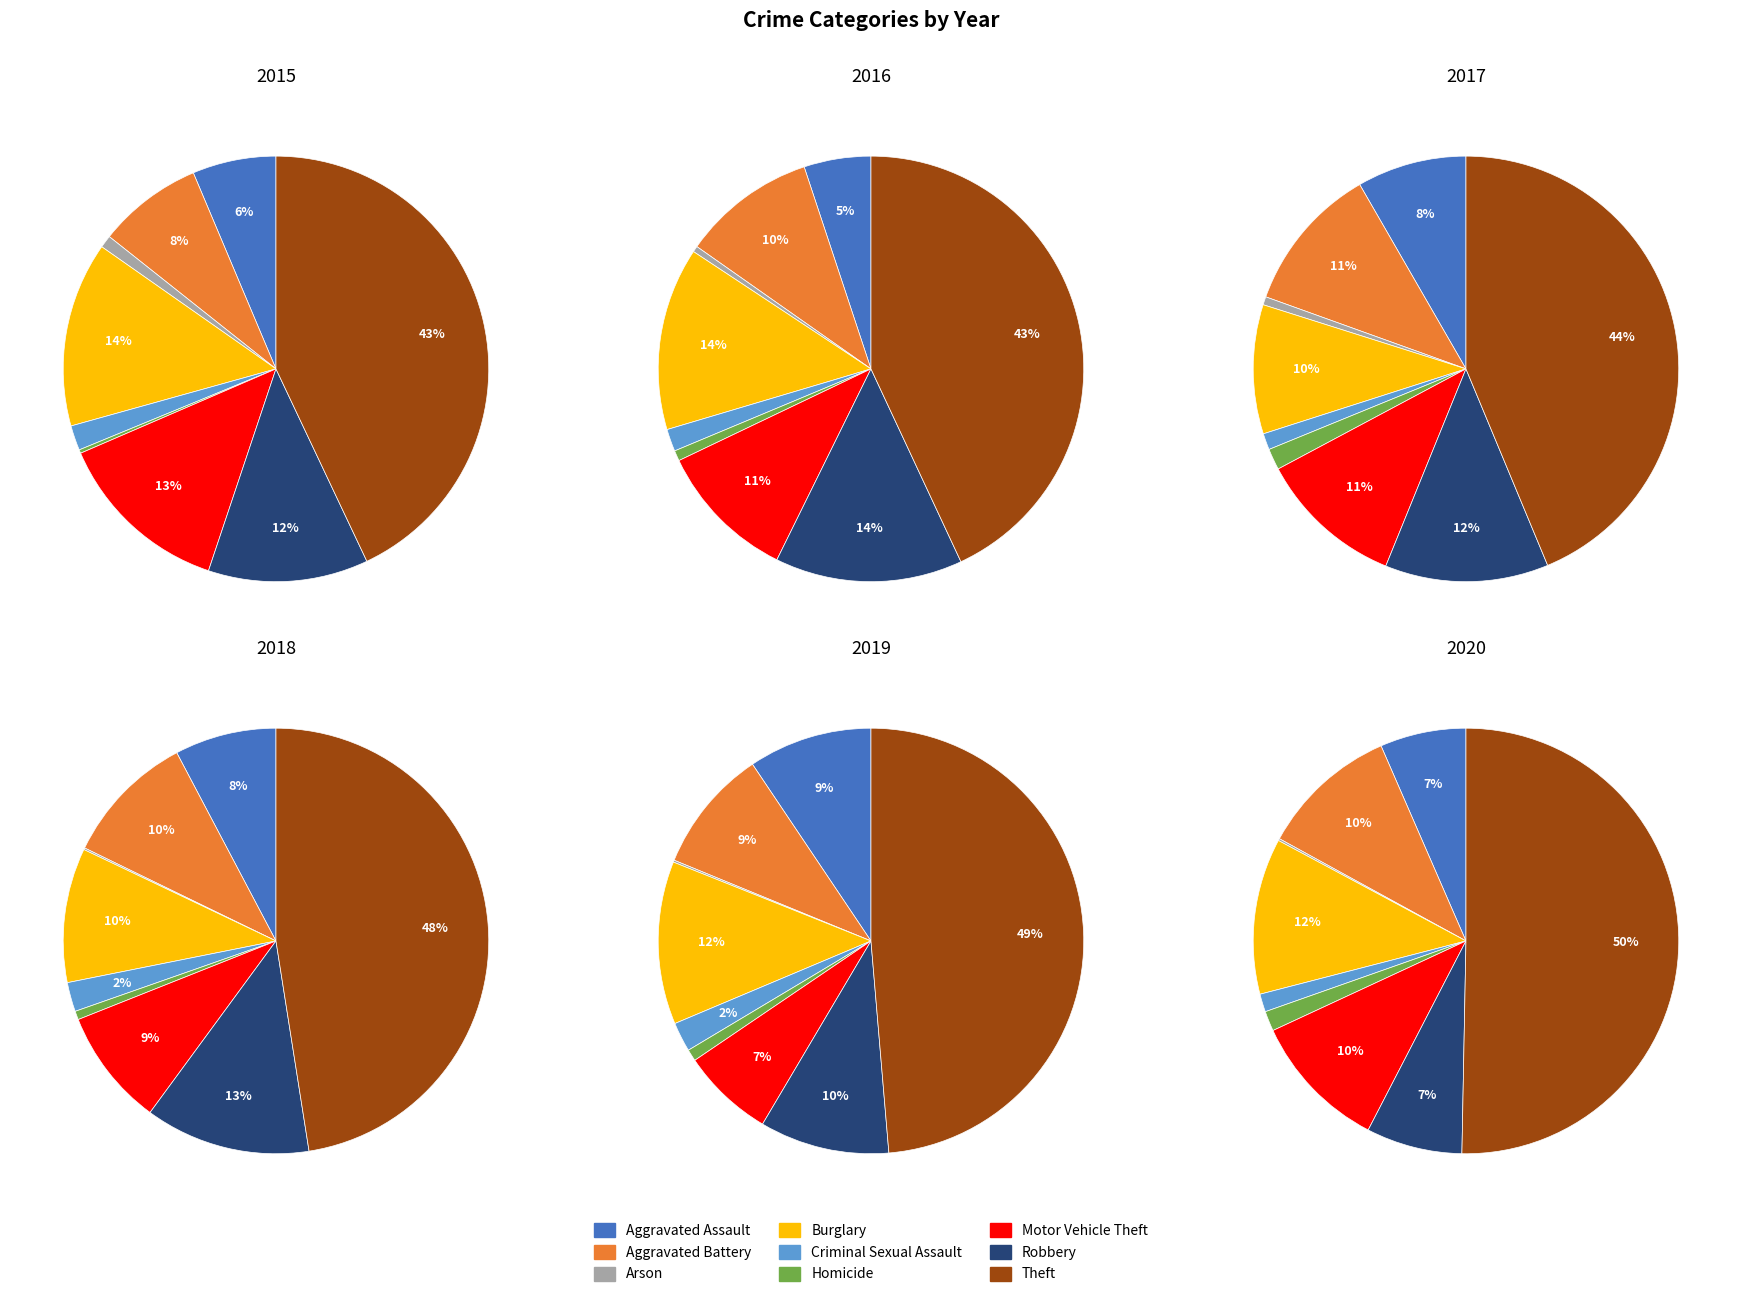

Which has a higher value, Burglary or Homicide?

Burglary